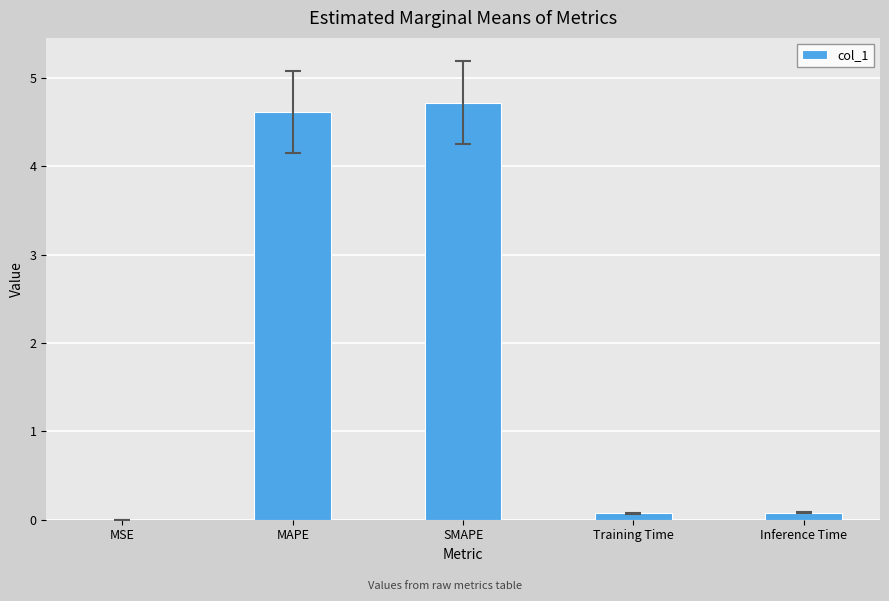

True or false: the data shows 0.1 at Training Time.

True